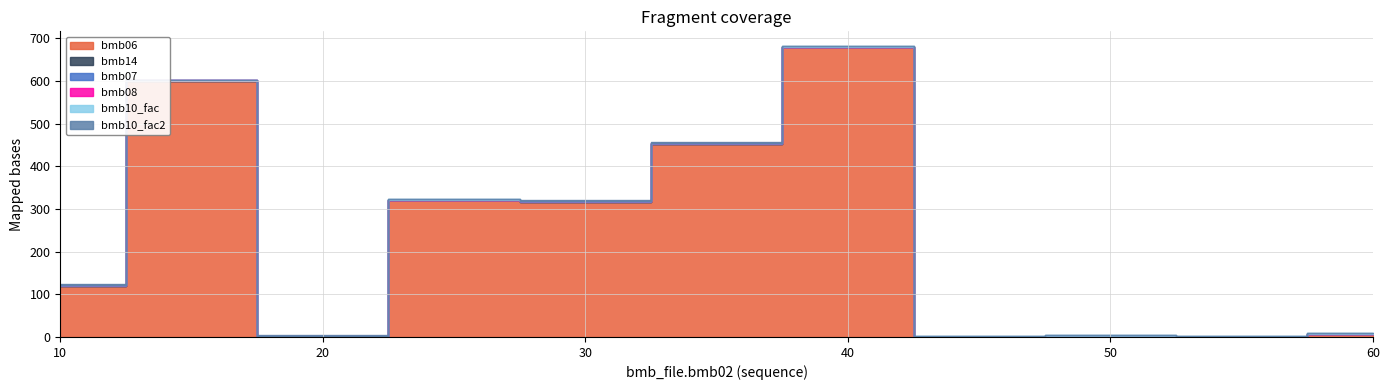

What is the spread (max minus min) of values at 30?

316.0